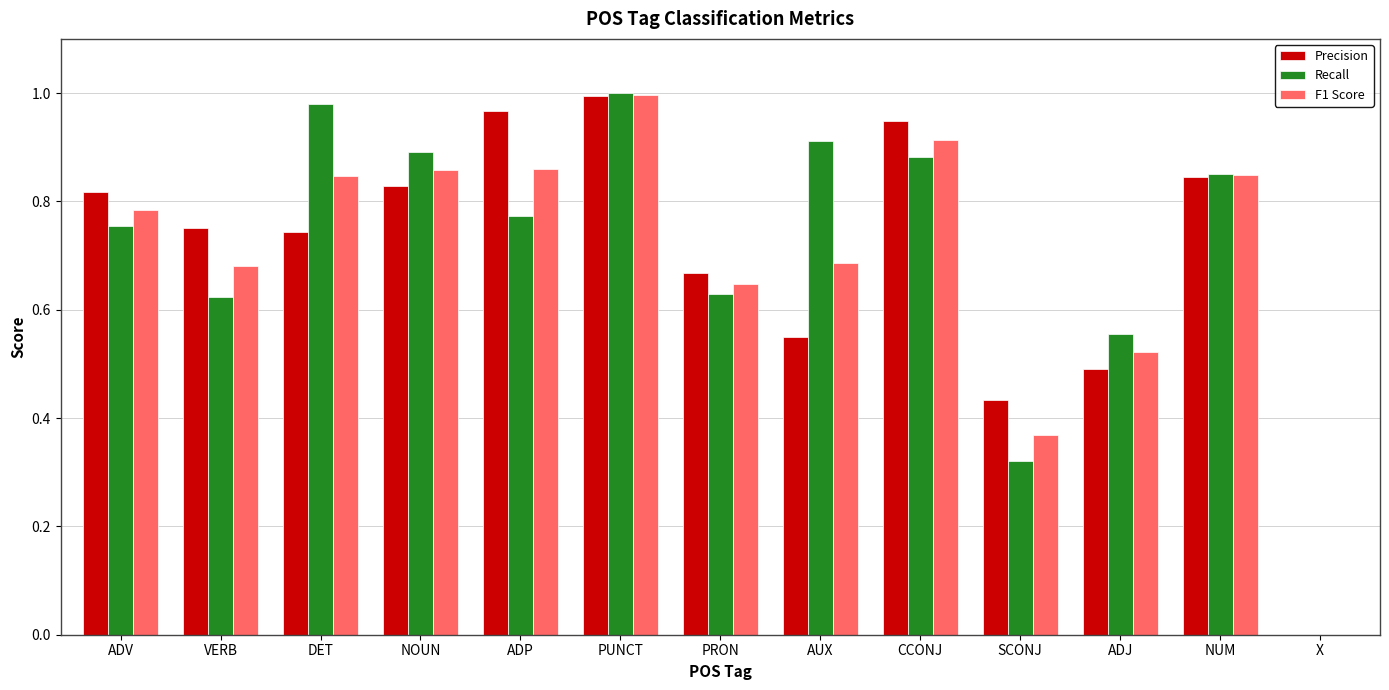

What is the sum of all Precision values?

9.0